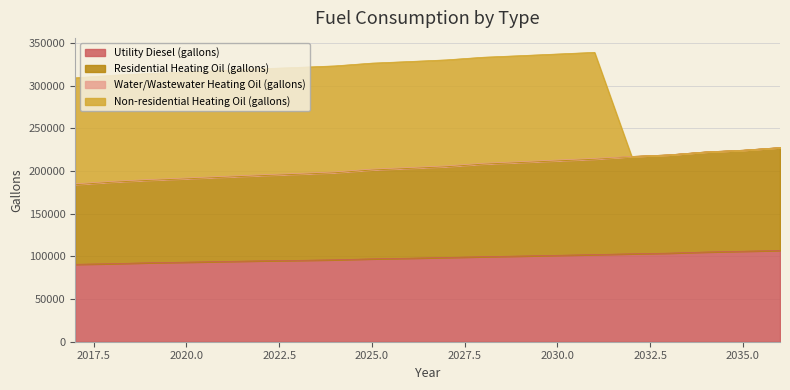

Is it true that Utility Diesel (gallons) equals 152563.9 at 2020.0?

False